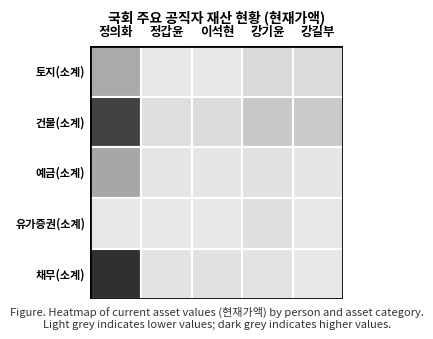

The 토지(소계) series shows 10538227 at 정의화. True or false?

False